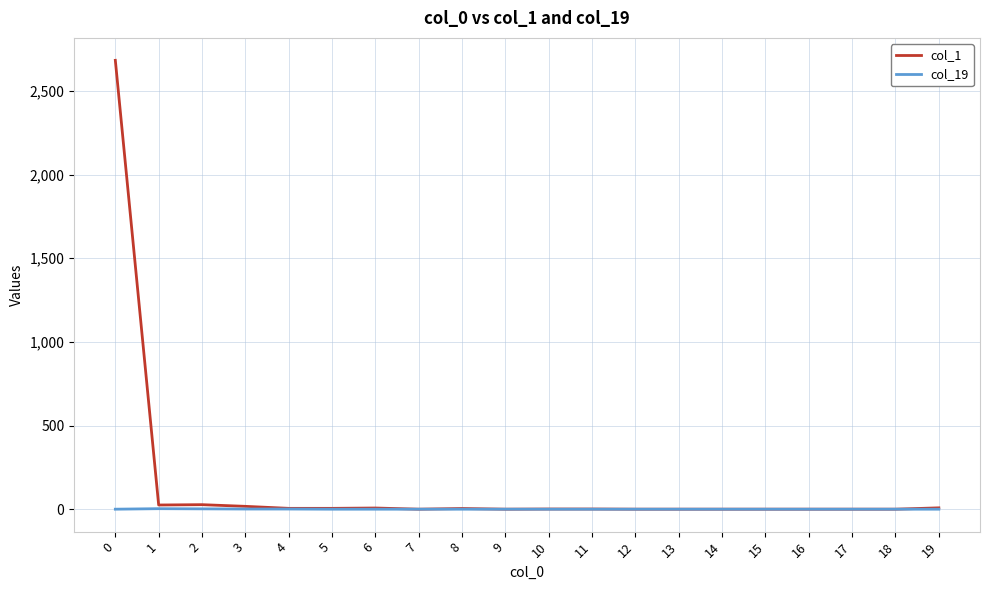

Rank the series by their maximum value, from lowest to highest.

col_19, col_1